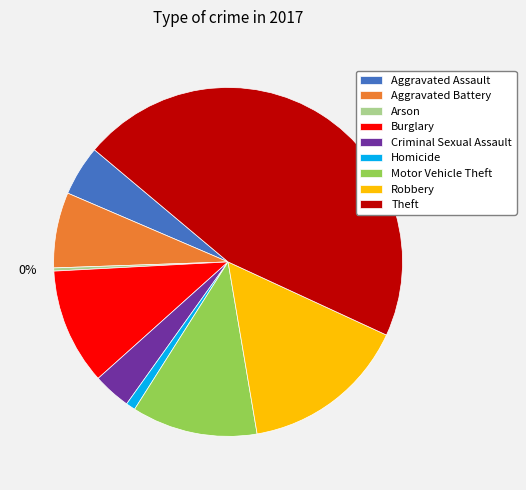

True or false: Arson accounts for 0% of the total.

True